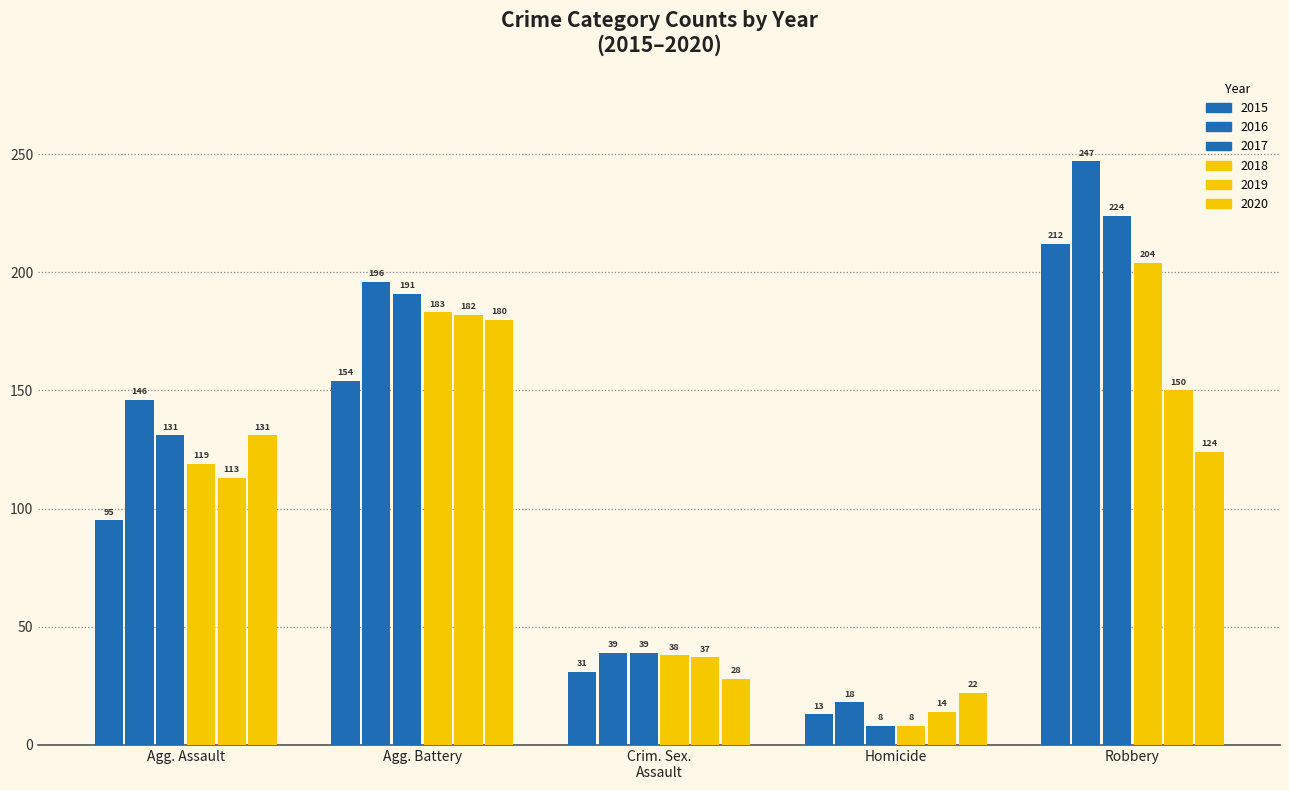

What is the approximate value of 2017 at Robbery, to the nearest 50?

200